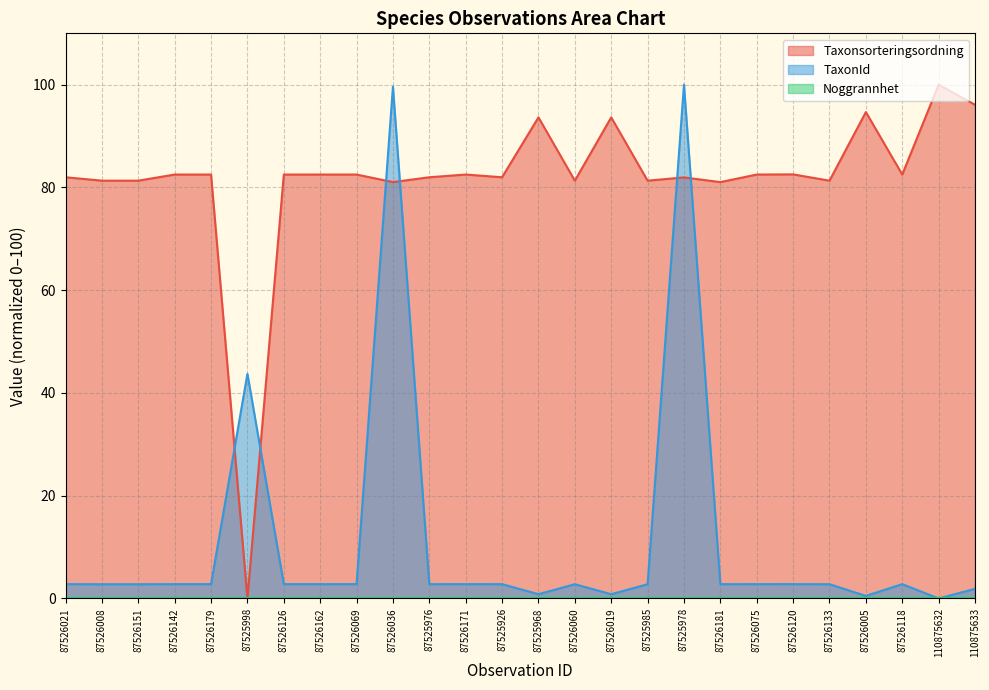

Between 87526060 and 87526005, which is larger?

87526005